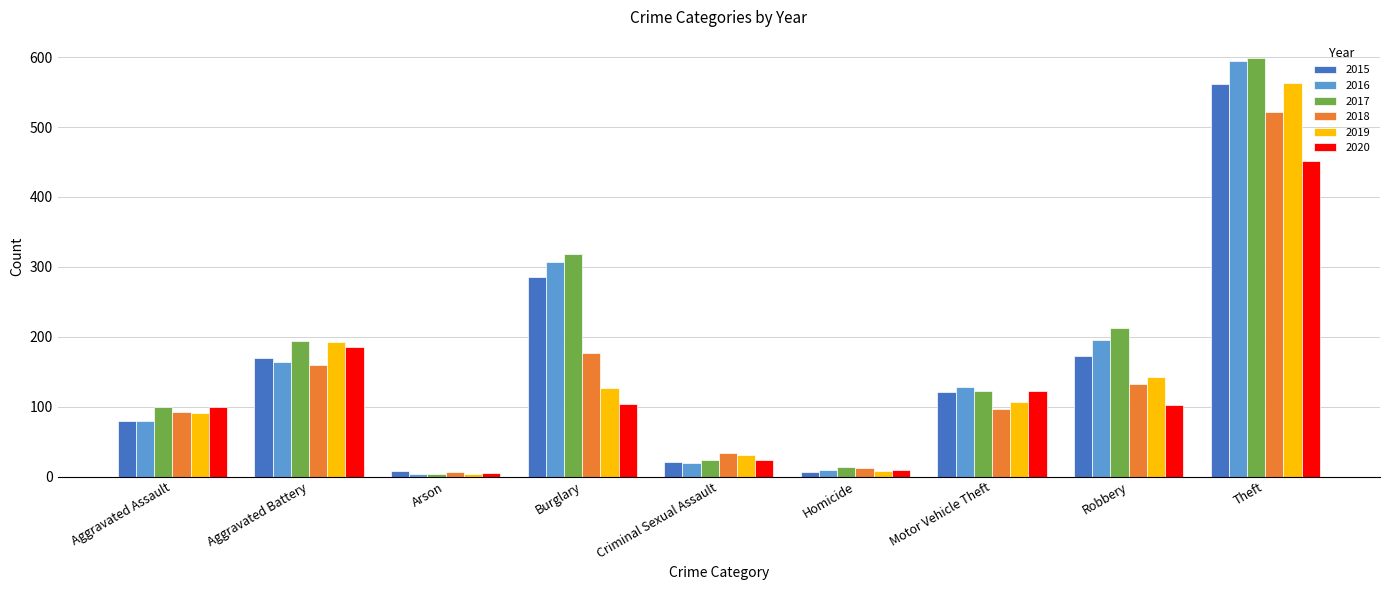

True or false: 2016 has a value of 3 at Arson.

True